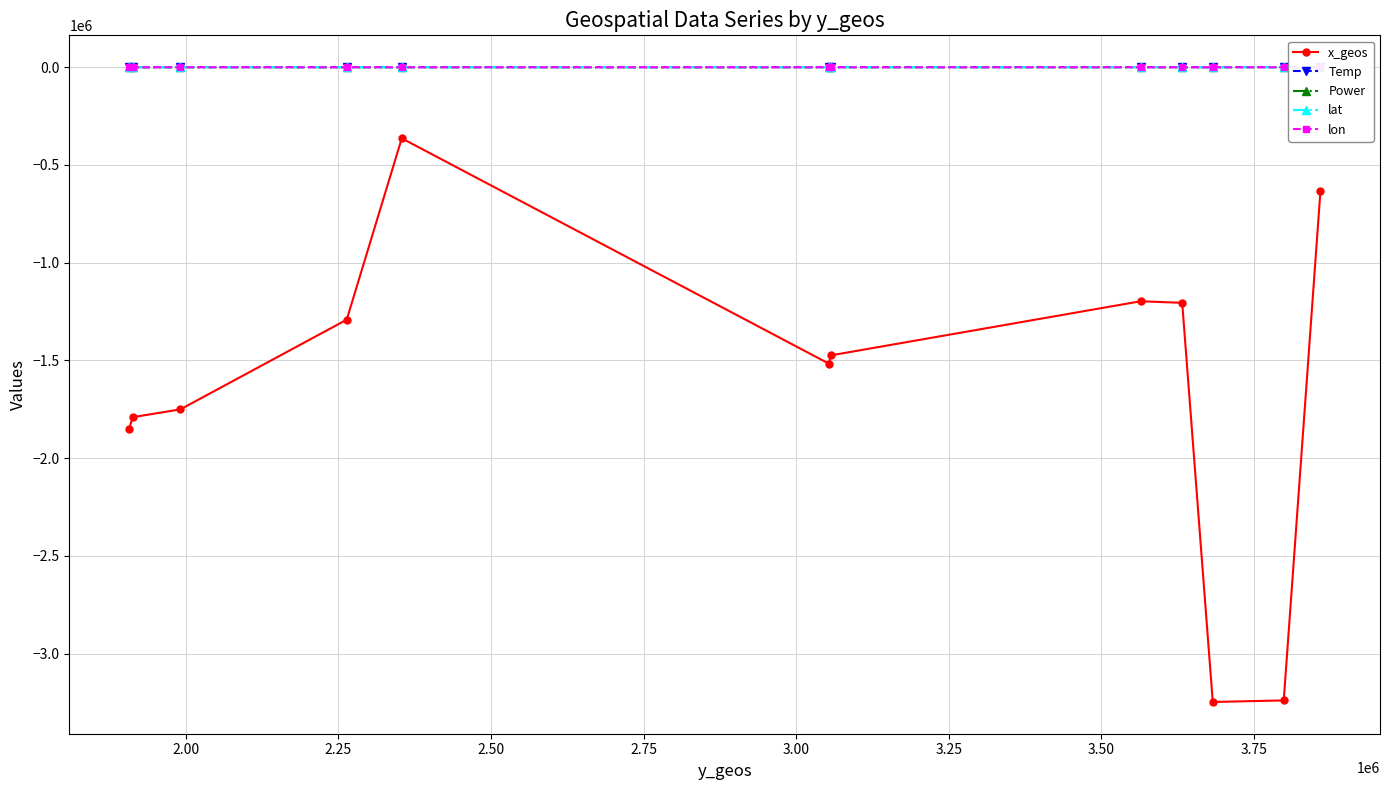

Which series has the widest spread of values?

x_geos